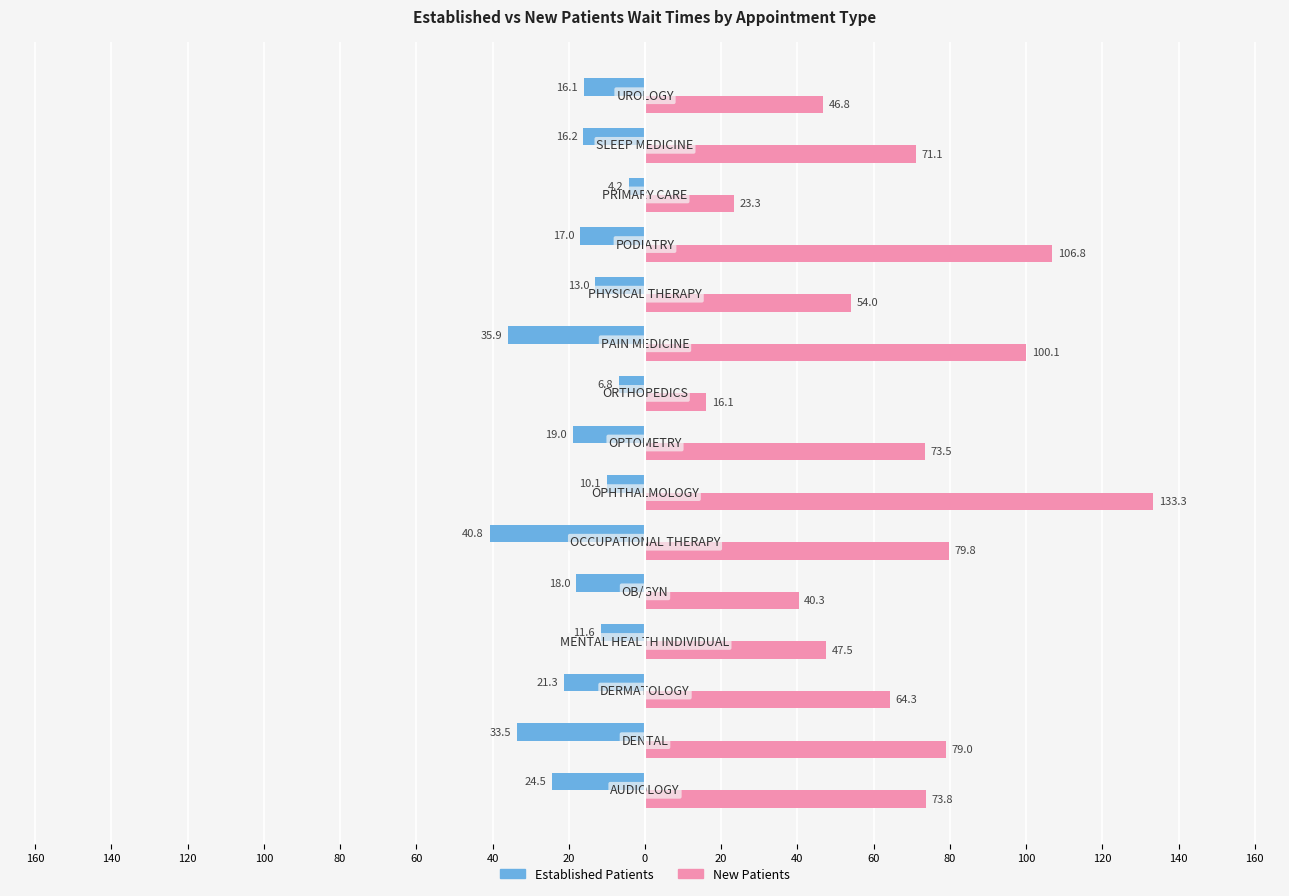

What is the average value of the New Patients series?

67.3